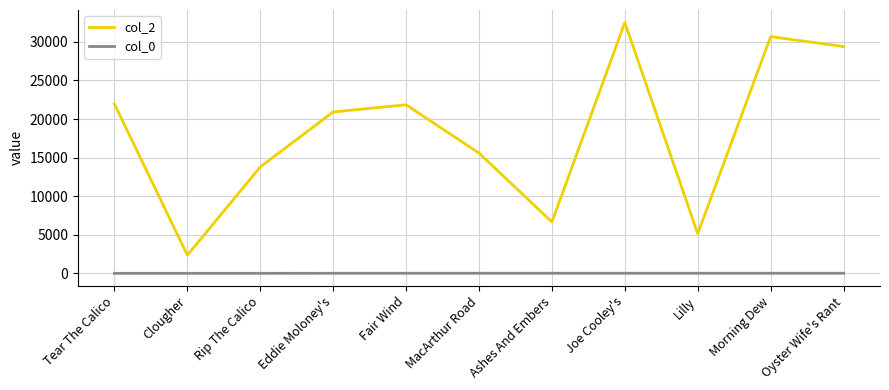

What is the difference between the col_0 values at Eddie Moloney's and Joe Cooley's?

2.7